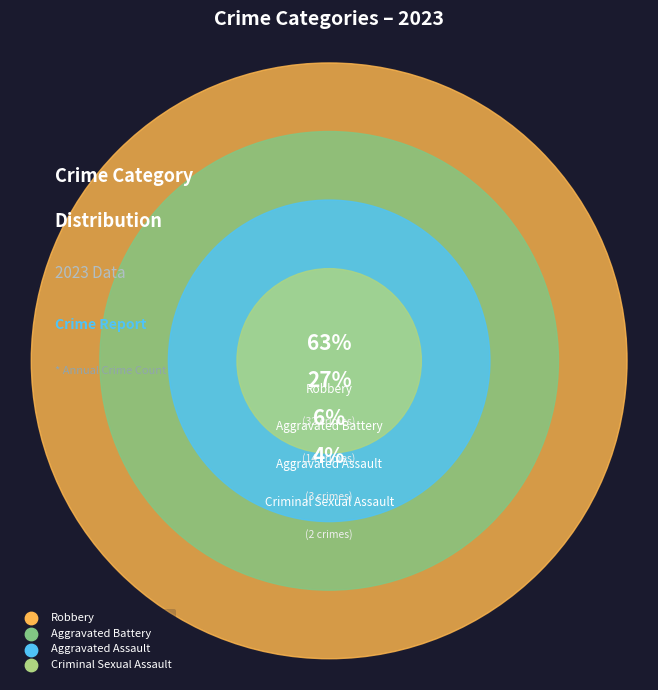

Is it true that Criminal Sexual Assault is 4% of the pie?

True